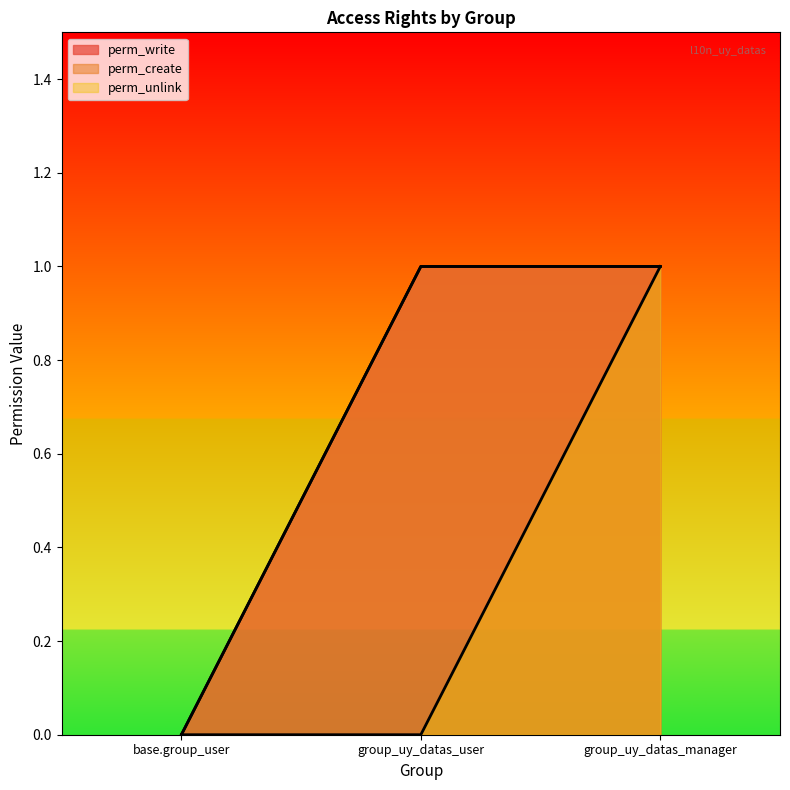

Does the chart display data point markers on the line(s)?

No